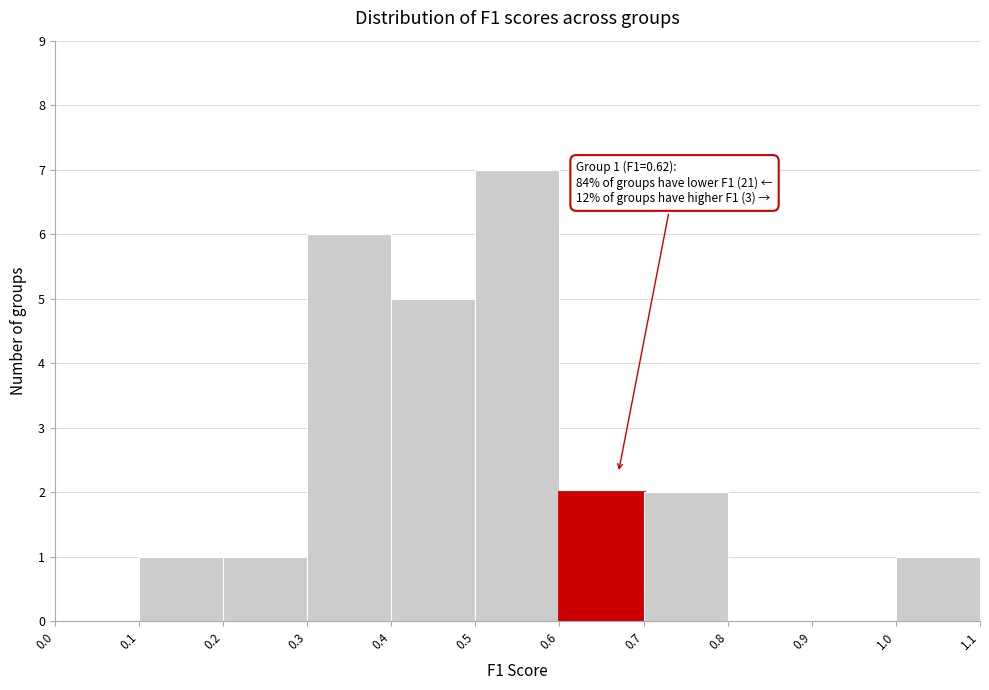

Over which range of the x-axis is the bar tallest?

0.5 to 0.6